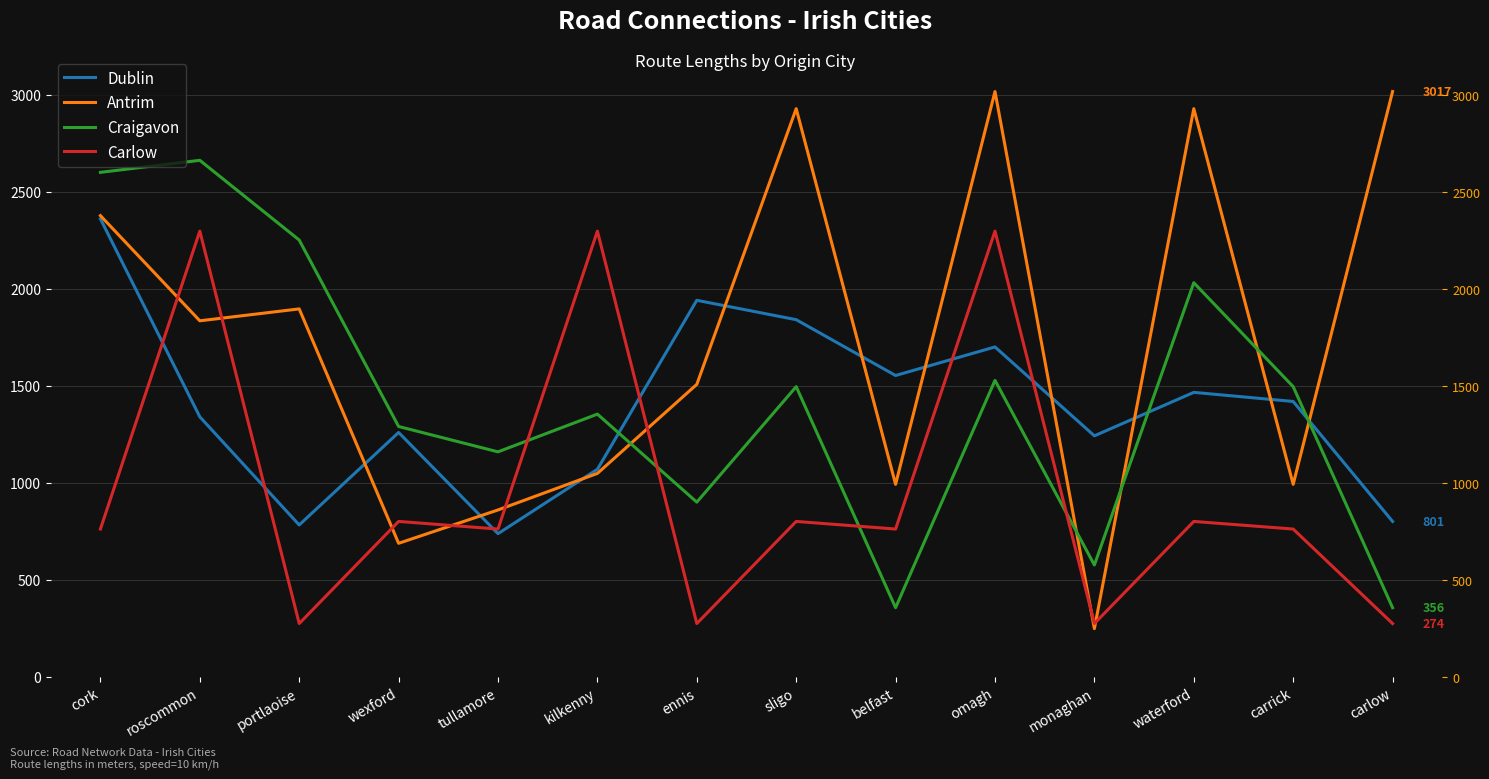

What is the label of the 1st point from the left?

cork